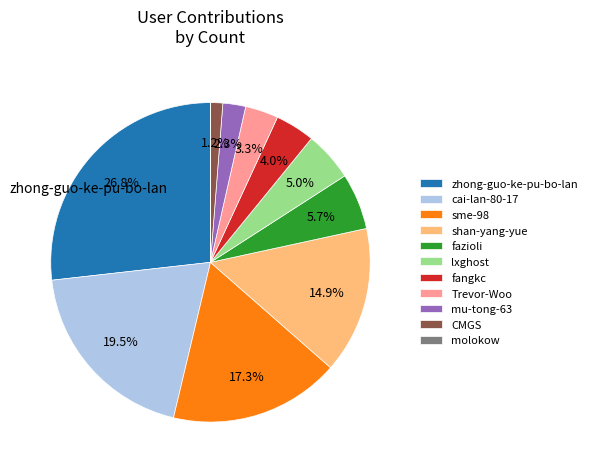

Is there any slice that represents more than half of the pie?

No